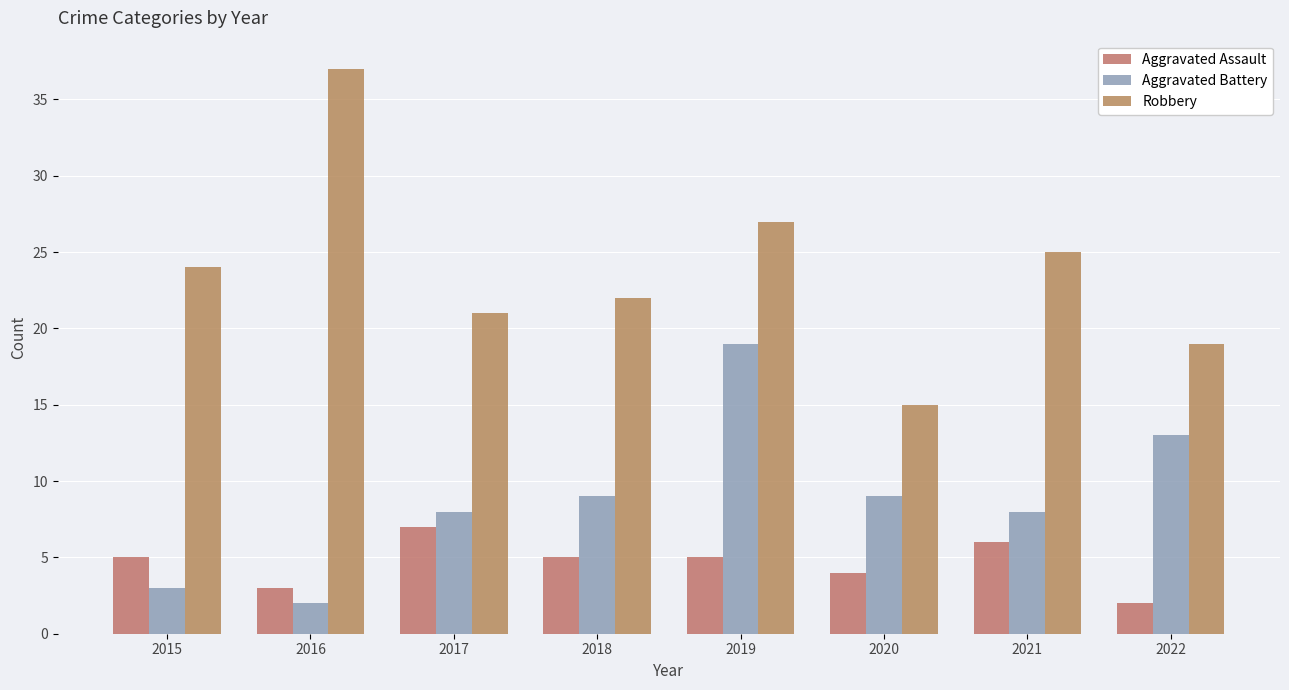

At which label does Aggravated Assault first exceed 5?

2017